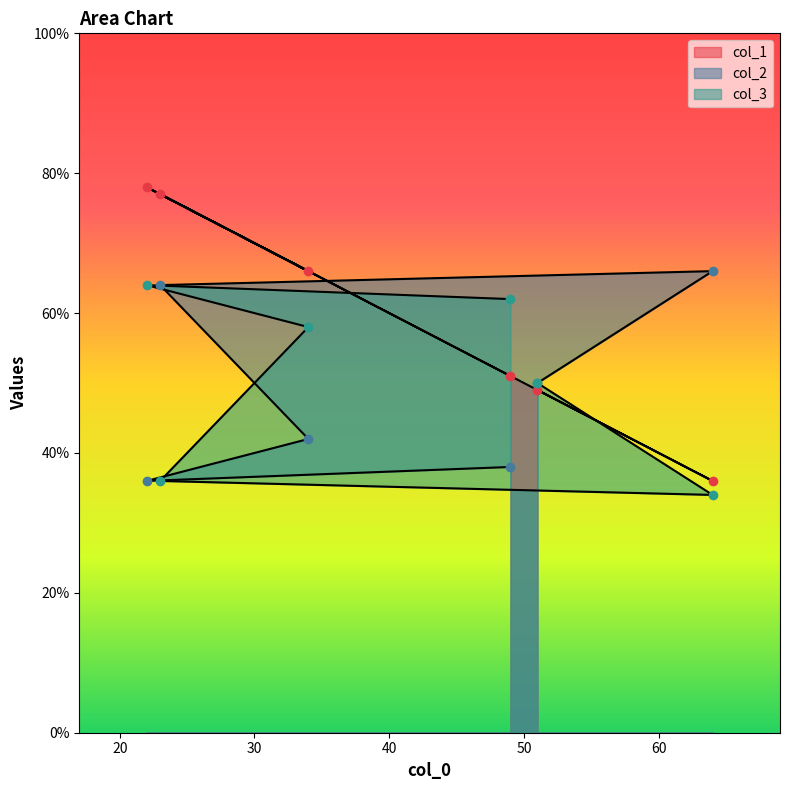

Which series has the largest range (max minus min)?

col_1